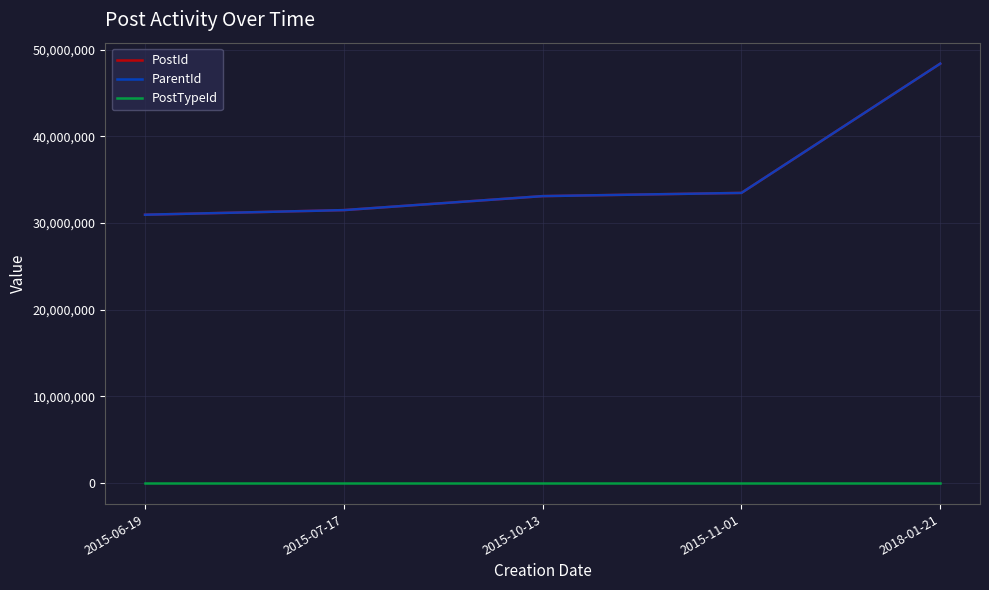

True or false: ParentId and PostId intersect in this chart.

False